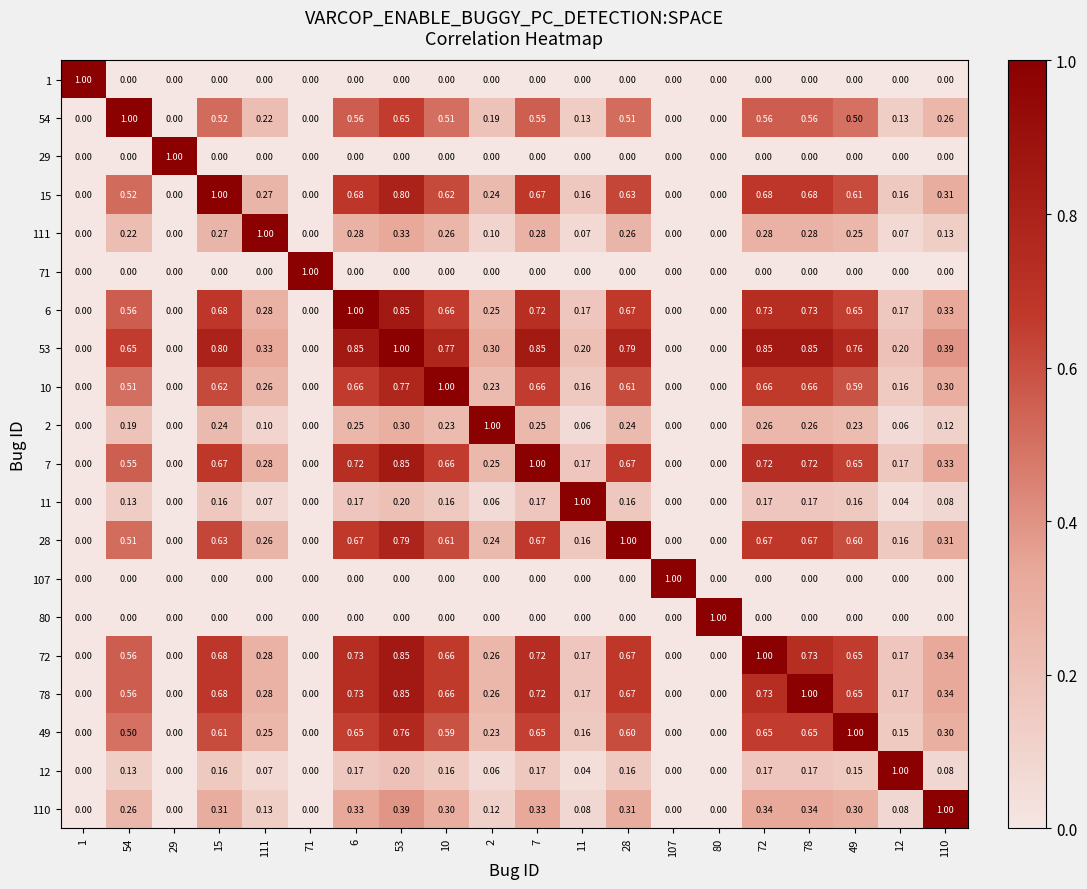

Reading left to right, list all the values displayed in this chart.

1: 1=1.0	54=0.0	29=0.0	15=0.0	111=0.0	71=0.0	6=0.0	53=0.0	10=0.0	2=0.0	7=0.0	11=0.0	28=0.0	107=0.0	80=0.0	72=0.0	78=0.0	49=0.0	12=0.0	110=0.0
54: 1=0.0	54=1.0	29=0.0	15=0.5	111=0.2	71=0.0	6=0.6	53=0.7	10=0.5	2=0.2	7=0.6	11=0.1	28=0.5	107=0.0	80=0.0	72=0.6	78=0.6	49=0.5	12=0.1	110=0.3
29: 1=0.0	54=0.0	29=1.0	15=0.0	111=0.0	71=0.0	6=0.0	53=0.0	10=0.0	2=0.0	7=0.0	11=0.0	28=0.0	107=0.0	80=0.0	72=0.0	78=0.0	49=0.0	12=0.0	110=0.0
15: 1=0.0	54=0.5	29=0.0	15=1.0	111=0.3	71=0.0	6=0.7	53=0.8	10=0.6	2=0.2	7=0.7	11=0.2	28=0.6	107=0.0	80=0.0	72=0.7	78=0.7	49=0.6	12=0.2	110=0.3
111: 1=0.0	54=0.2	29=0.0	15=0.3	111=1.0	71=0.0	6=0.3	53=0.3	10=0.3	2=0.1	7=0.3	11=0.1	28=0.3	107=0.0	80=0.0	72=0.3	78=0.3	49=0.2	12=0.1	110=0.1
71: 1=0.0	54=0.0	29=0.0	15=0.0	111=0.0	71=1.0	6=0.0	53=0.0	10=0.0	2=0.0	7=0.0	11=0.0	28=0.0	107=0.0	80=0.0	72=0.0	78=0.0	49=0.0	12=0.0	110=0.0
6: 1=0.0	54=0.6	29=0.0	15=0.7	111=0.3	71=0.0	6=1.0	53=0.8	10=0.7	2=0.2	7=0.7	11=0.2	28=0.7	107=0.0	80=0.0	72=0.7	78=0.7	49=0.7	12=0.2	110=0.3
53: 1=0.0	54=0.7	29=0.0	15=0.8	111=0.3	71=0.0	6=0.8	53=1.0	10=0.8	2=0.3	7=0.8	11=0.2	28=0.8	107=0.0	80=0.0	72=0.8	78=0.8	49=0.8	12=0.2	110=0.4
10: 1=0.0	54=0.5	29=0.0	15=0.6	111=0.3	71=0.0	6=0.7	53=0.8	10=1.0	2=0.2	7=0.7	11=0.2	28=0.6	107=0.0	80=0.0	72=0.7	78=0.7	49=0.6	12=0.2	110=0.3
2: 1=0.0	54=0.2	29=0.0	15=0.2	111=0.1	71=0.0	6=0.2	53=0.3	10=0.2	2=1.0	7=0.2	11=0.1	28=0.2	107=0.0	80=0.0	72=0.3	78=0.3	49=0.2	12=0.1	110=0.1
7: 1=0.0	54=0.6	29=0.0	15=0.7	111=0.3	71=0.0	6=0.7	53=0.8	10=0.7	2=0.2	7=1.0	11=0.2	28=0.7	107=0.0	80=0.0	72=0.7	78=0.7	49=0.7	12=0.2	110=0.3
11: 1=0.0	54=0.1	29=0.0	15=0.2	111=0.1	71=0.0	6=0.2	53=0.2	10=0.2	2=0.1	7=0.2	11=1.0	28=0.2	107=0.0	80=0.0	72=0.2	78=0.2	49=0.2	12=0.0	110=0.1
28: 1=0.0	54=0.5	29=0.0	15=0.6	111=0.3	71=0.0	6=0.7	53=0.8	10=0.6	2=0.2	7=0.7	11=0.2	28=1.0	107=0.0	80=0.0	72=0.7	78=0.7	49=0.6	12=0.2	110=0.3
107: 1=0.0	54=0.0	29=0.0	15=0.0	111=0.0	71=0.0	6=0.0	53=0.0	10=0.0	2=0.0	7=0.0	11=0.0	28=0.0	107=1.0	80=0.0	72=0.0	78=0.0	49=0.0	12=0.0	110=0.0
80: 1=0.0	54=0.0	29=0.0	15=0.0	111=0.0	71=0.0	6=0.0	53=0.0	10=0.0	2=0.0	7=0.0	11=0.0	28=0.0	107=0.0	80=1.0	72=0.0	78=0.0	49=0.0	12=0.0	110=0.0
72: 1=0.0	54=0.6	29=0.0	15=0.7	111=0.3	71=0.0	6=0.7	53=0.8	10=0.7	2=0.3	7=0.7	11=0.2	28=0.7	107=0.0	80=0.0	72=1.0	78=0.7	49=0.7	12=0.2	110=0.3
78: 1=0.0	54=0.6	29=0.0	15=0.7	111=0.3	71=0.0	6=0.7	53=0.8	10=0.7	2=0.3	7=0.7	11=0.2	28=0.7	107=0.0	80=0.0	72=0.7	78=1.0	49=0.7	12=0.2	110=0.3
49: 1=0.0	54=0.5	29=0.0	15=0.6	111=0.2	71=0.0	6=0.7	53=0.8	10=0.6	2=0.2	7=0.7	11=0.2	28=0.6	107=0.0	80=0.0	72=0.7	78=0.7	49=1.0	12=0.1	110=0.3
12: 1=0.0	54=0.1	29=0.0	15=0.2	111=0.1	71=0.0	6=0.2	53=0.2	10=0.2	2=0.1	7=0.2	11=0.0	28=0.2	107=0.0	80=0.0	72=0.2	78=0.2	49=0.1	12=1.0	110=0.1
110: 1=0.0	54=0.3	29=0.0	15=0.3	111=0.1	71=0.0	6=0.3	53=0.4	10=0.3	2=0.1	7=0.3	11=0.1	28=0.3	107=0.0	80=0.0	72=0.3	78=0.3	49=0.3	12=0.1	110=1.0